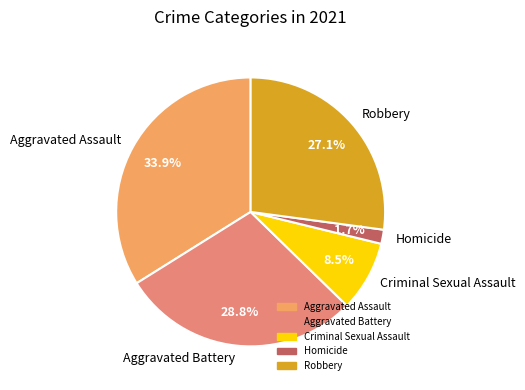

What is the largest slice in the pie chart?

Aggravated Assault